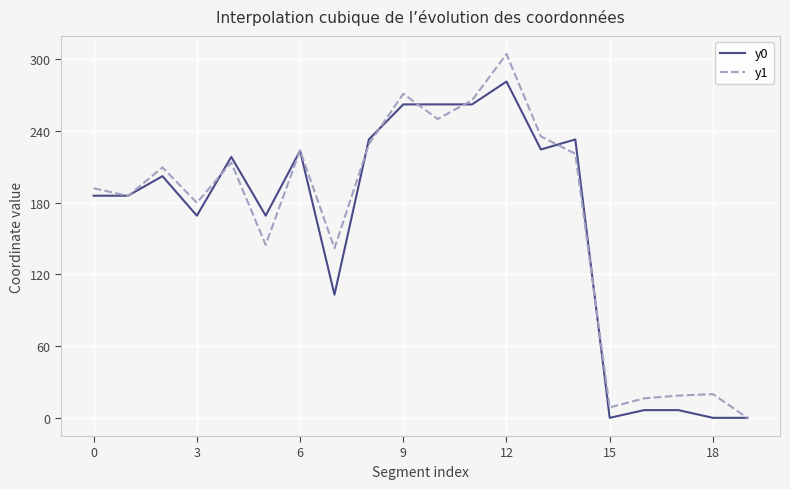

How many lines are shown in the chart?

2